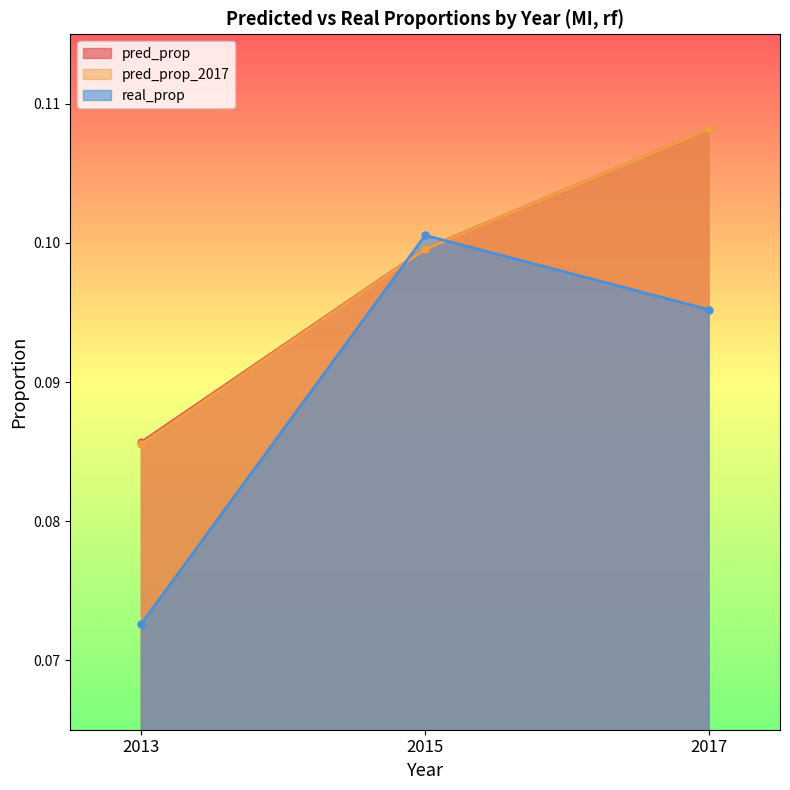

True or false: real_prop has a value of 0.1 at 2017.

True